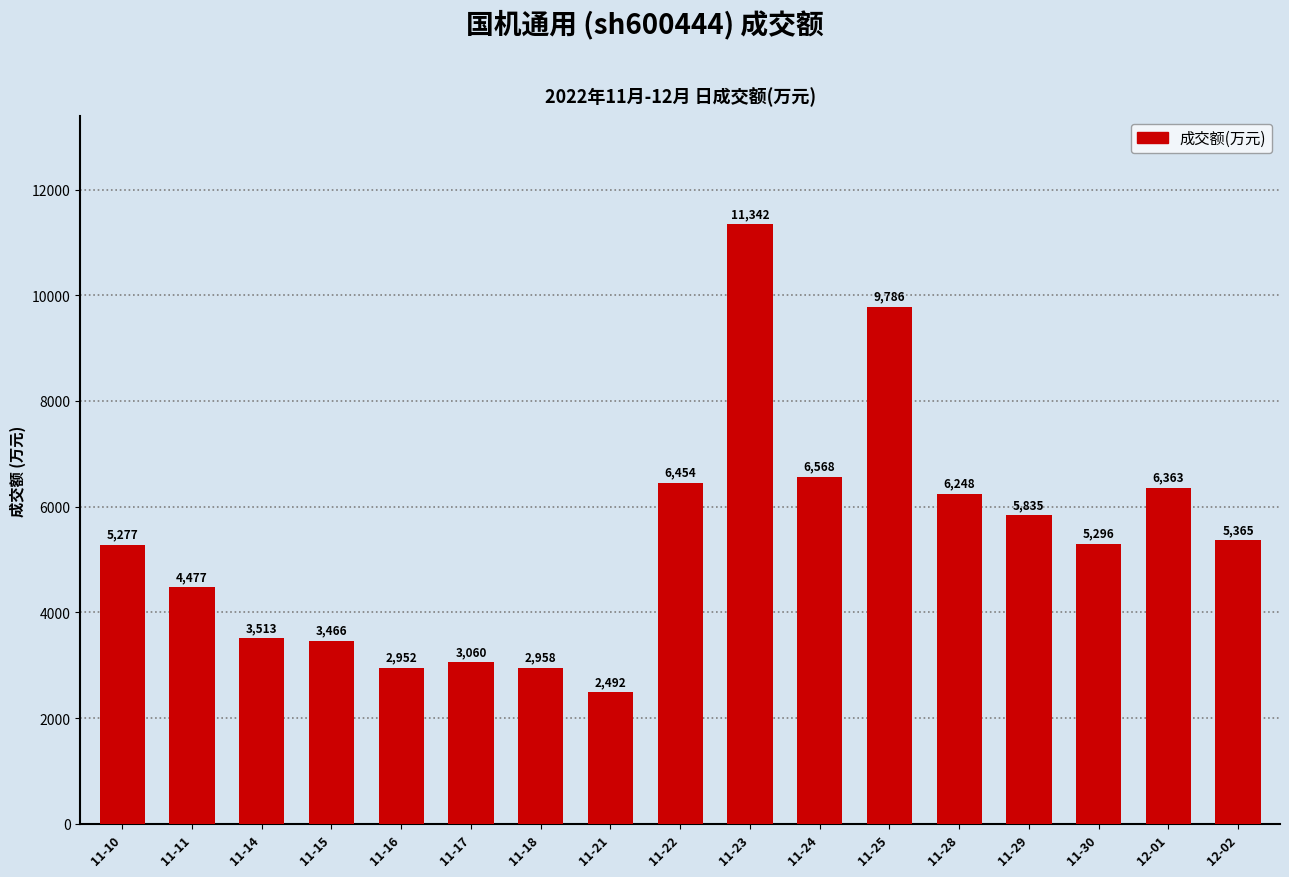

Rank the categories by value from lowest to highest.

11-21, 11-16, 11-18, 11-17, 11-15, 11-14, 11-11, 11-10, 11-30, 12-02, 11-29, 11-28, 12-01, 11-22, 11-24, 11-25, 11-23